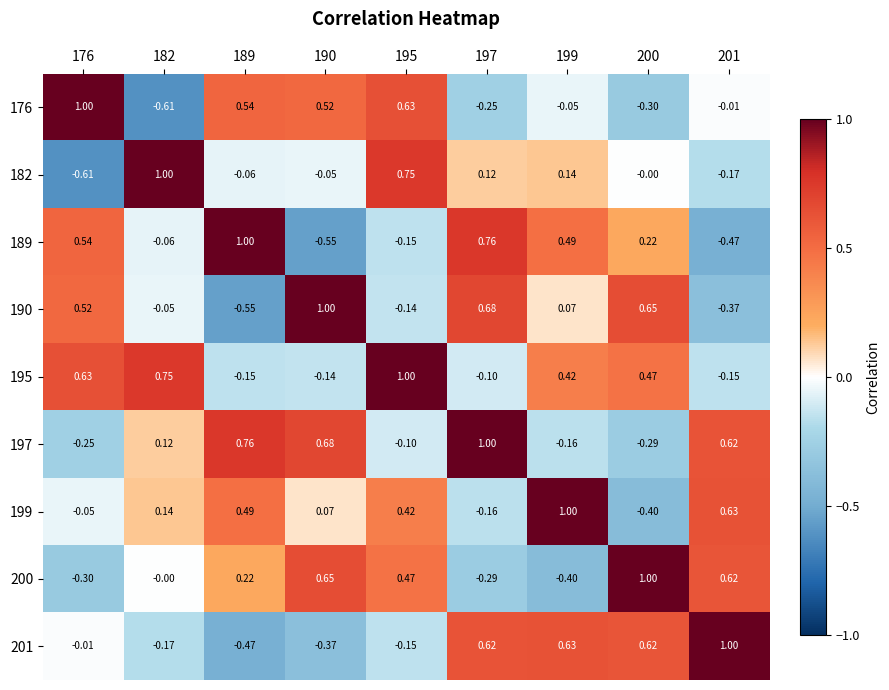

Is the value of 189 at 200 greater than the value of 201 at 197?

No